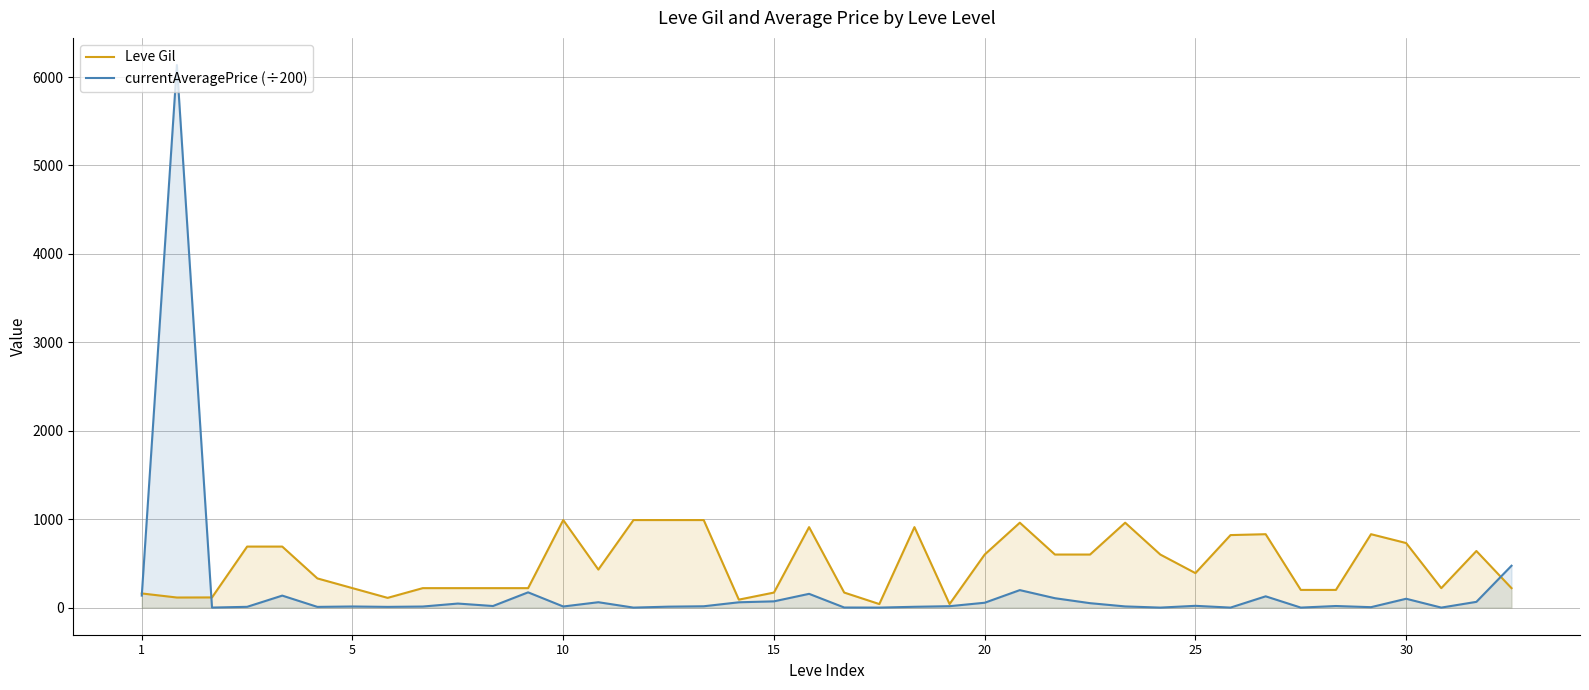

What is the value of the Leve Gil point at the 37th from the left?

730.0